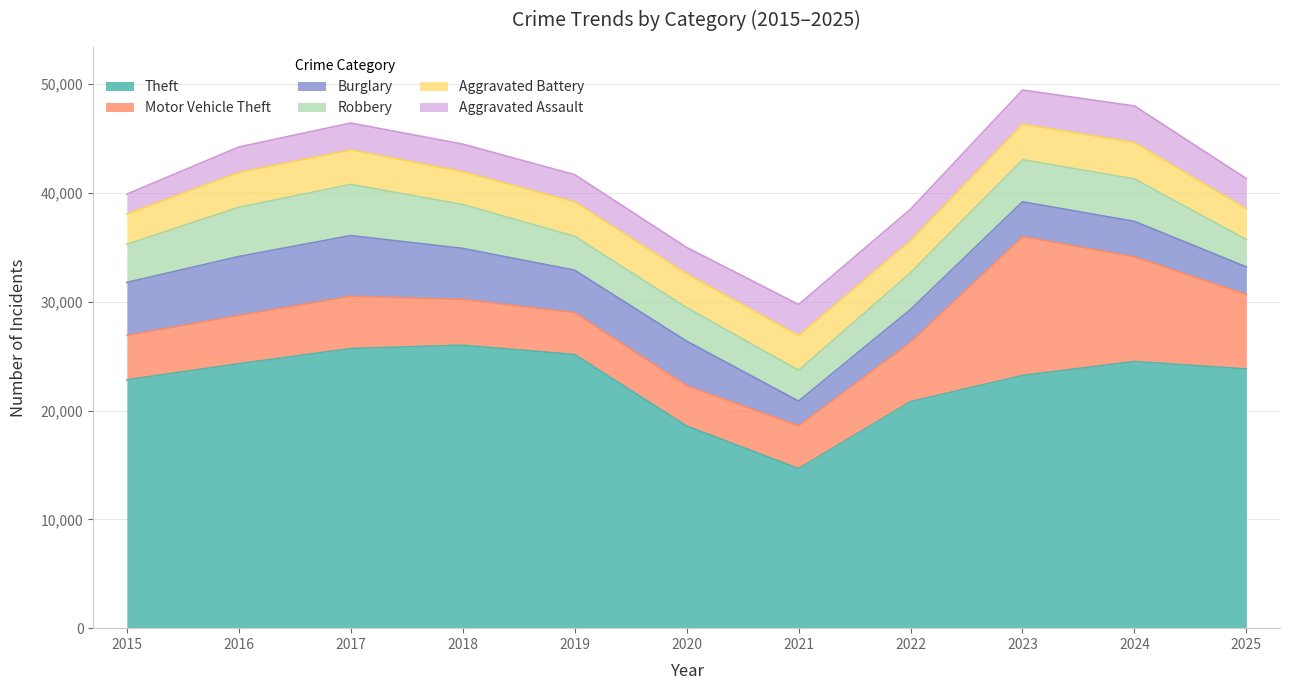

In Theft, how many points are lower than both neighbors (excluding endpoints)?

1